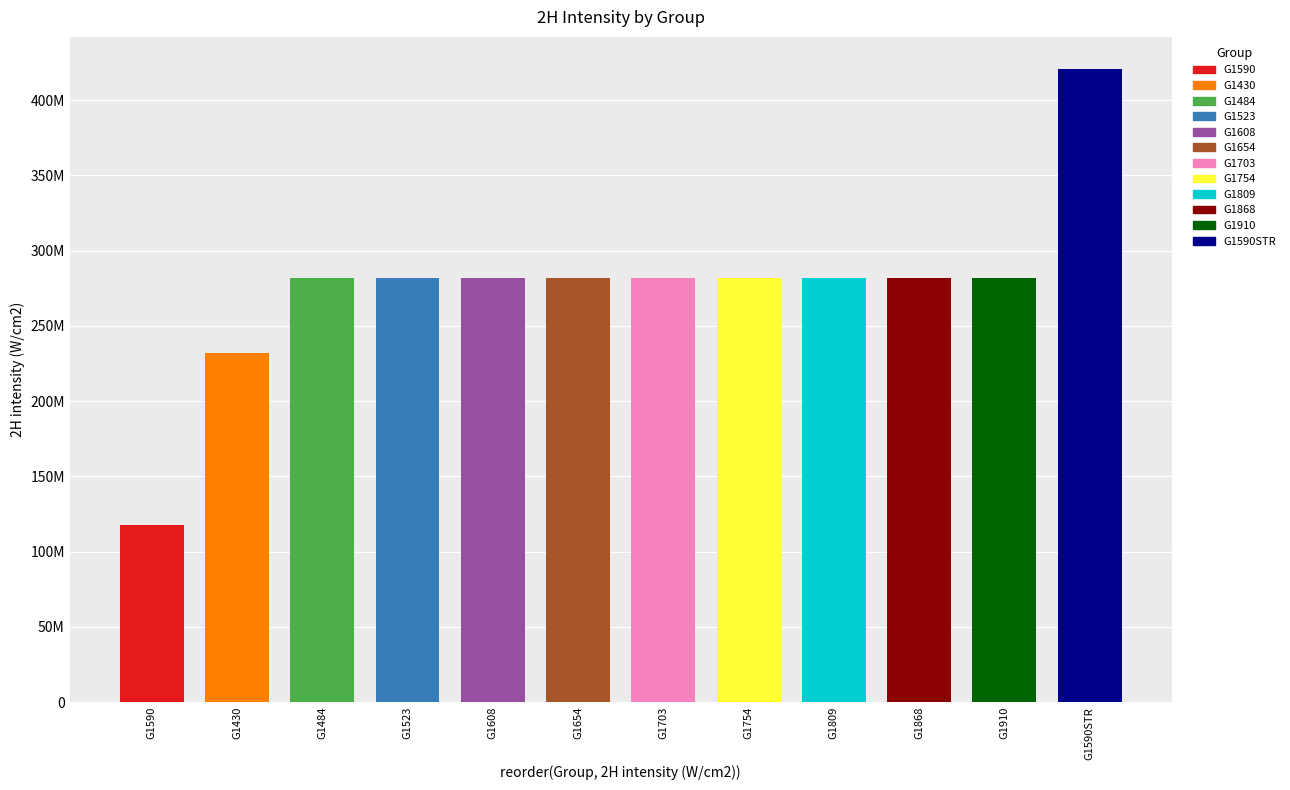

Does the chart contain any negative values?

No